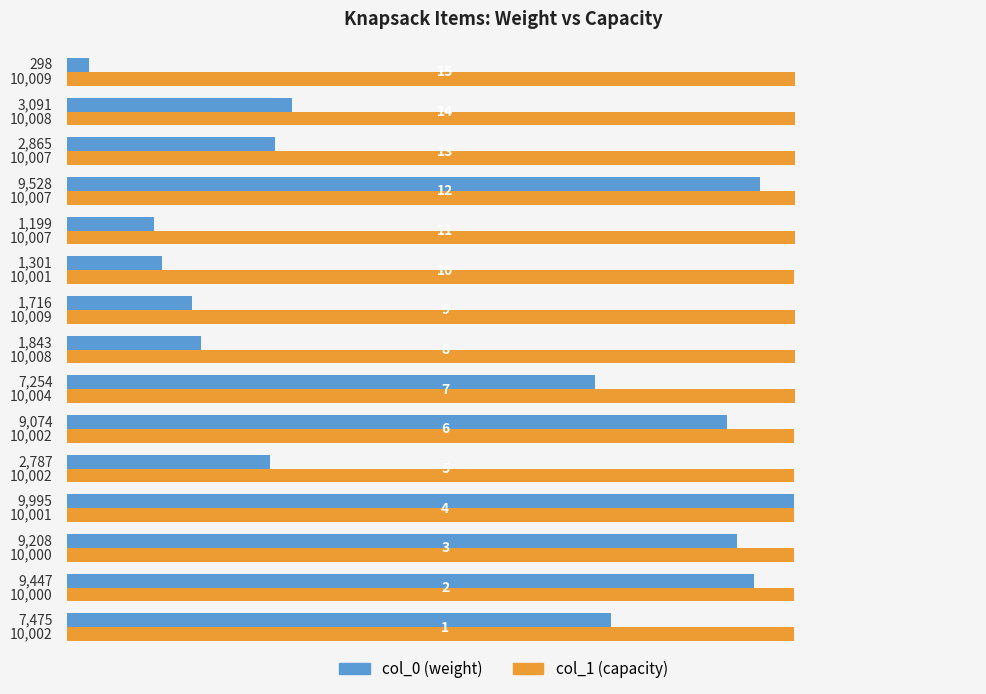

Count the number of data series in this chart.

2